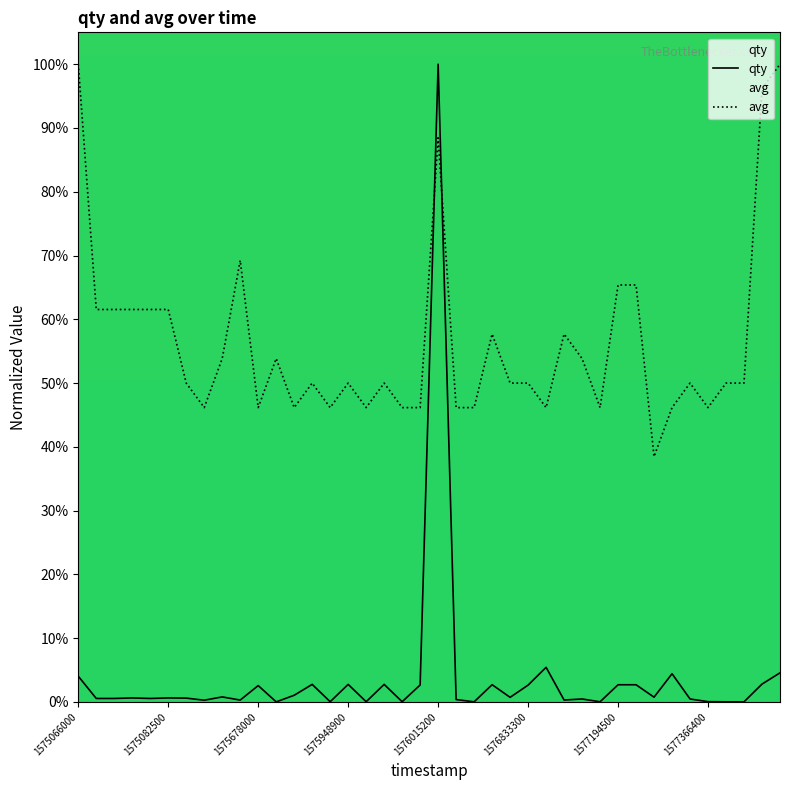

Which series has the largest total across all categories?

avg